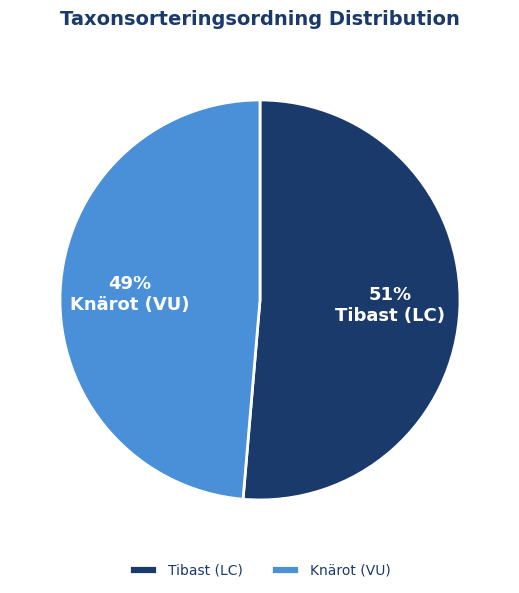

Does Tibast (LC) represent more than half of the total?

Yes